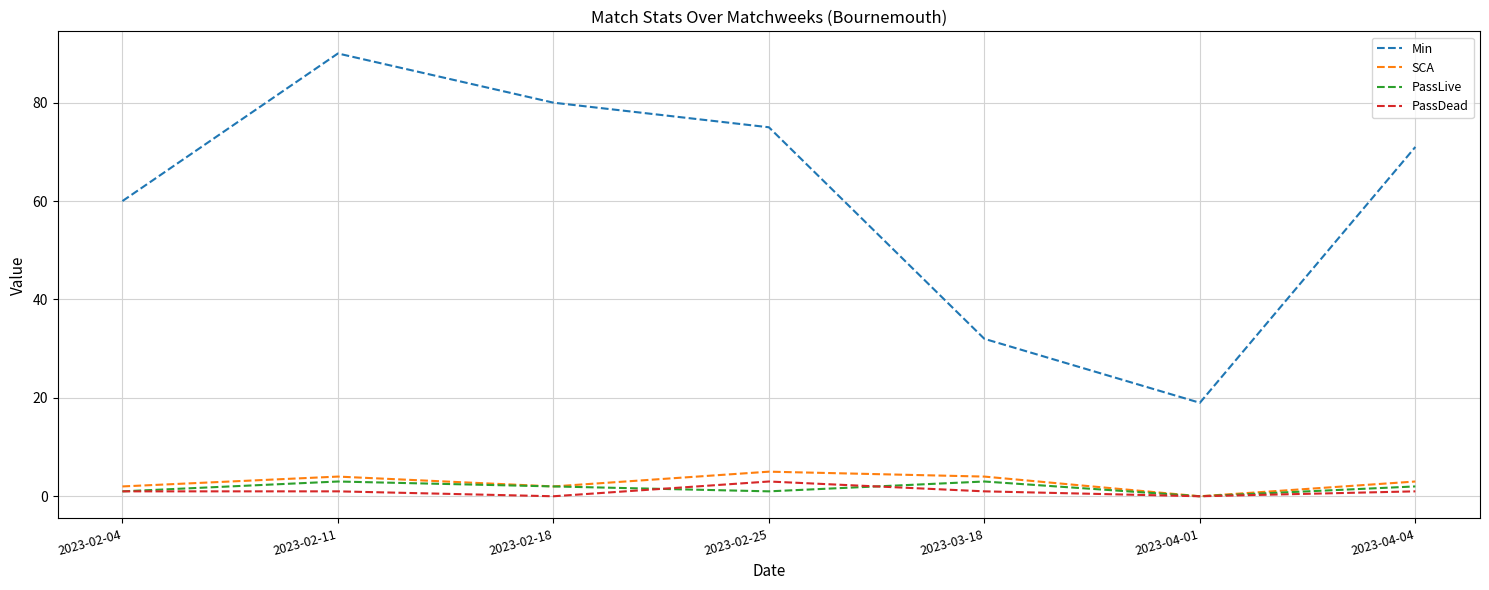

True or false: Min and SCA cross at least once.

False